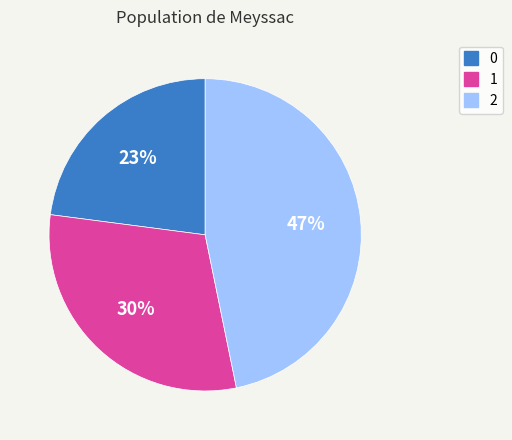

Rank the categories by value from highest to lowest.

2, 1, 0